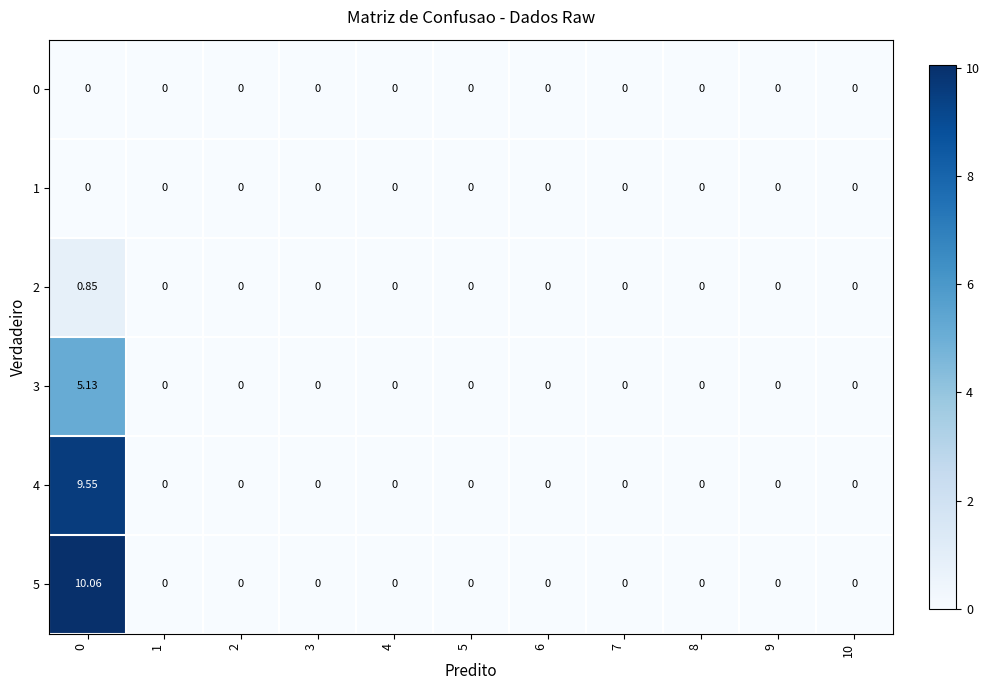

Which series has the largest total across all categories?

5